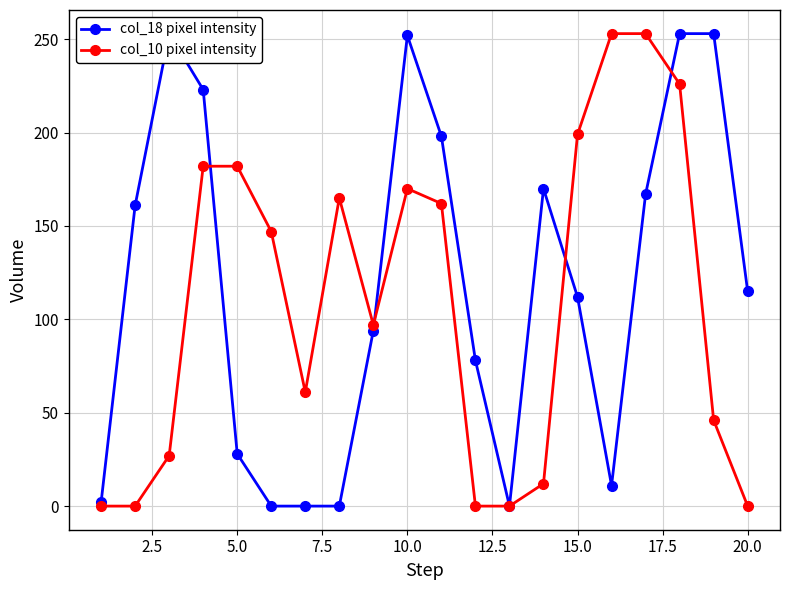

The value of col_10 pixel intensity at 5.0 is 182. True or false?

True